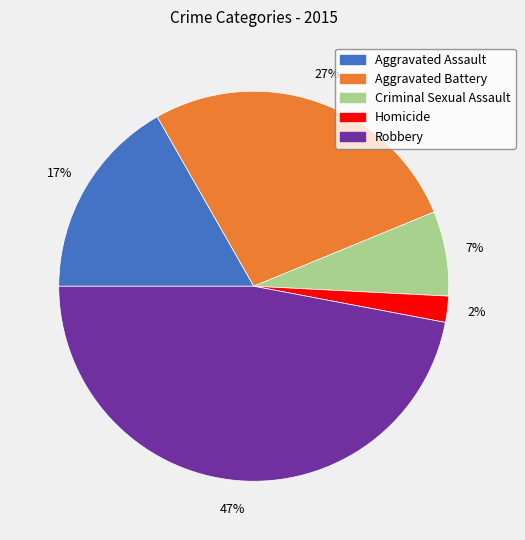

How many slices are in this pie chart?

5